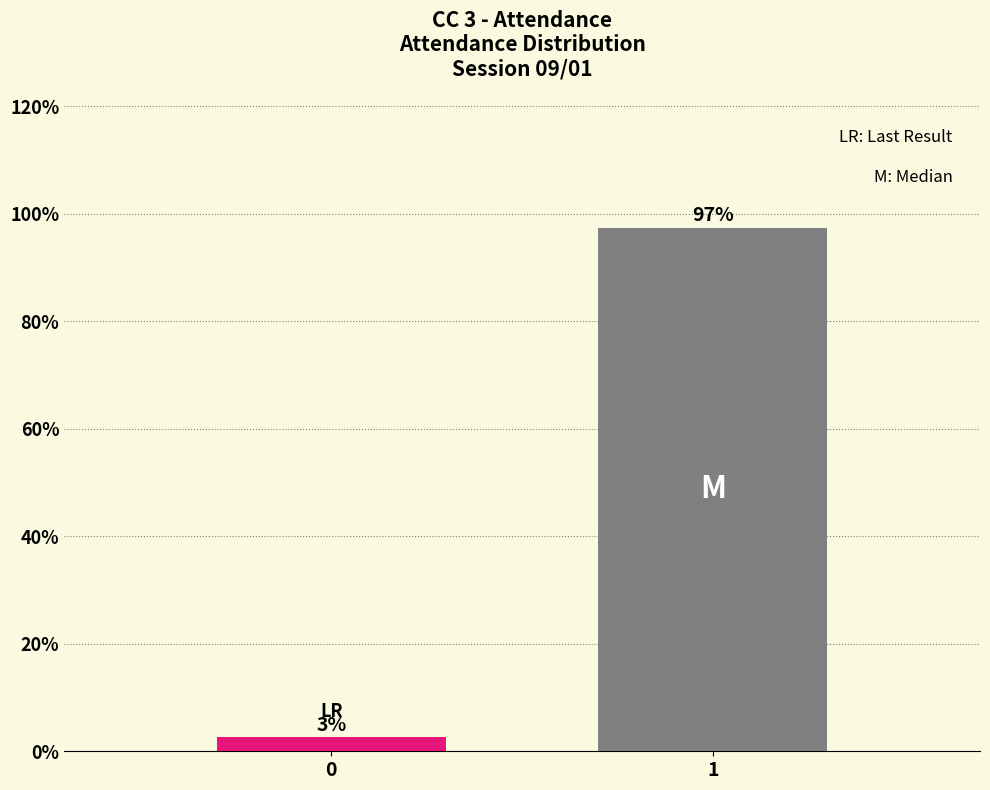

What is the average value?

50.0